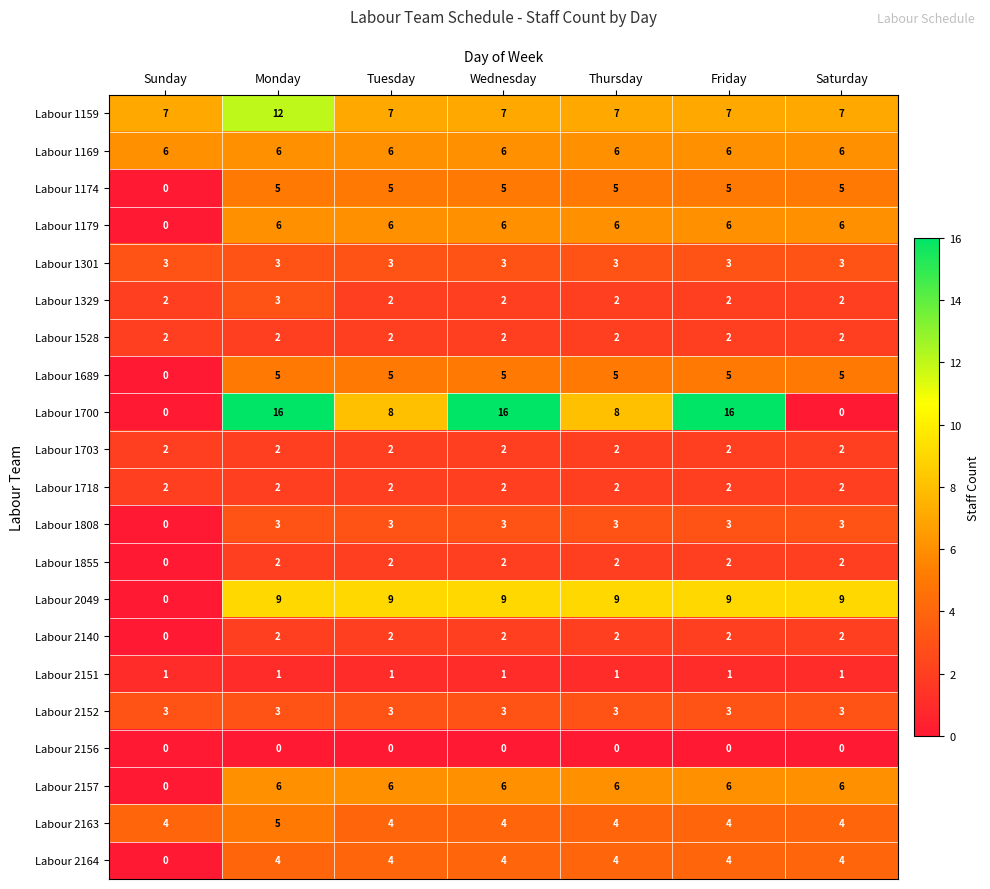

What is the spread (max minus min) of values at Sunday?

7